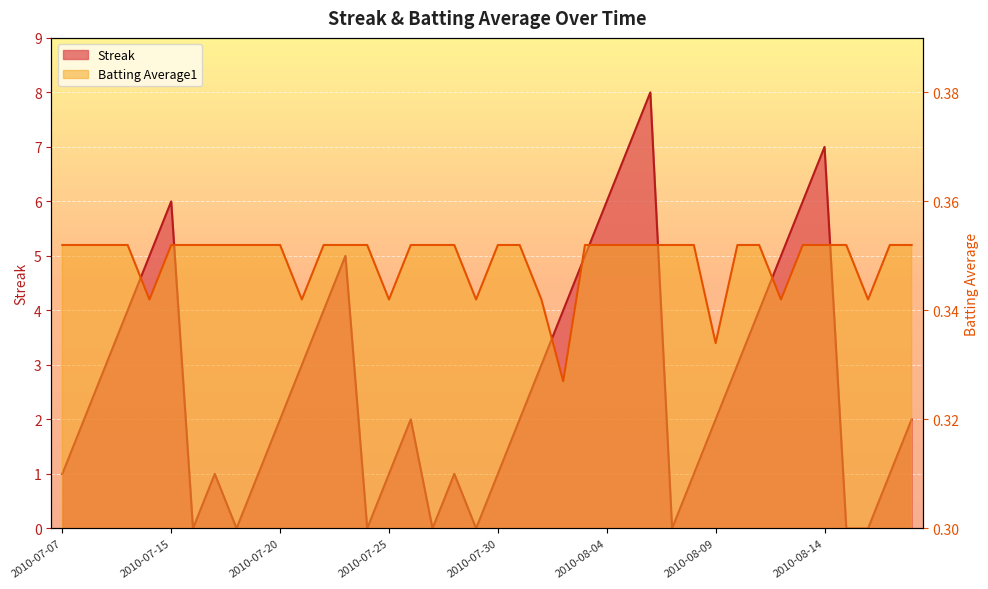

What is the maximum value shown in the chart?

8.0